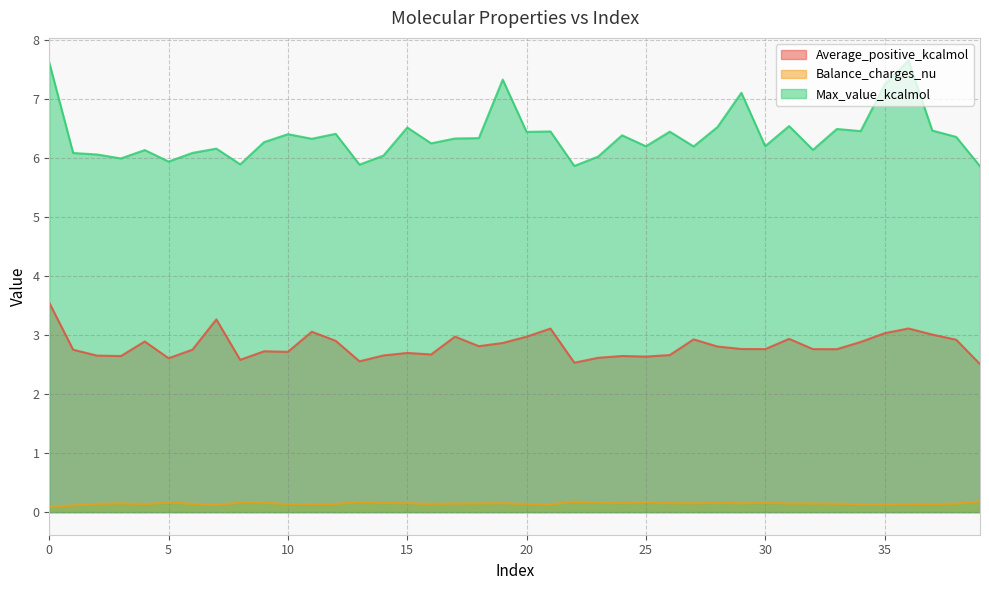

Reading left to right, list all the values displayed in this chart.

Average_positive_kcalmol: 0=3.5	1=2.8	2=2.7	3=2.6	4=2.9	5=2.6	6=2.8	7=3.3	8=2.6	9=2.7	10=2.7	11=3.1	12=2.9	13=2.6	14=2.7	15=2.7	16=2.7	17=3.0	18=2.8	19=2.9	20=3.0	21=3.1	22=2.5	23=2.6	24=2.6	25=2.6	26=2.7	27=2.9	28=2.8	29=2.8	30=2.8	31=2.9	32=2.8	33=2.8	34=2.9	35=3.0	36=3.1	37=3.0	38=2.9	39=2.5
Balance_charges_nu: 0=0.1	1=0.1	2=0.1	3=0.1	4=0.1	5=0.2	6=0.1	7=0.1	8=0.2	9=0.2	10=0.1	11=0.1	12=0.1	13=0.2	14=0.2	15=0.2	16=0.1	17=0.1	18=0.1	19=0.2	20=0.1	21=0.1	22=0.2	23=0.2	24=0.2	25=0.2	26=0.2	27=0.1	28=0.2	29=0.2	30=0.2	31=0.1	32=0.1	33=0.1	34=0.1	35=0.1	36=0.1	37=0.1	38=0.1	39=0.2
Max_value_kcalmol: 0=7.6	1=6.1	2=6.1	3=6.0	4=6.1	5=5.9	6=6.1	7=6.2	8=5.9	9=6.3	10=6.4	11=6.3	12=6.4	13=5.9	14=6.0	15=6.5	16=6.2	17=6.3	18=6.3	19=7.3	20=6.4	21=6.5	22=5.9	23=6.0	24=6.4	25=6.2	26=6.4	27=6.2	28=6.5	29=7.1	30=6.2	31=6.5	32=6.1	33=6.5	34=6.5	35=7.2	36=7.7	37=6.5	38=6.4	39=5.9